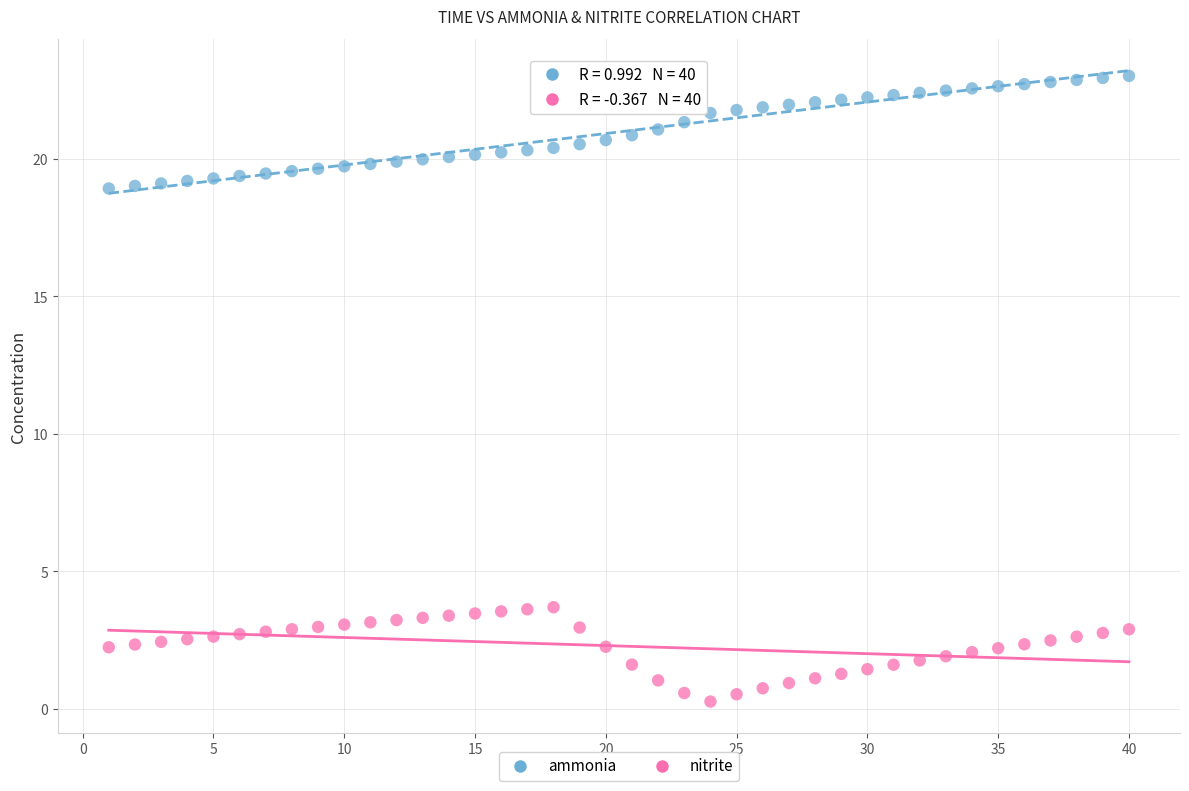

What is the X range (max minus min) for the scatter plot?

39.0